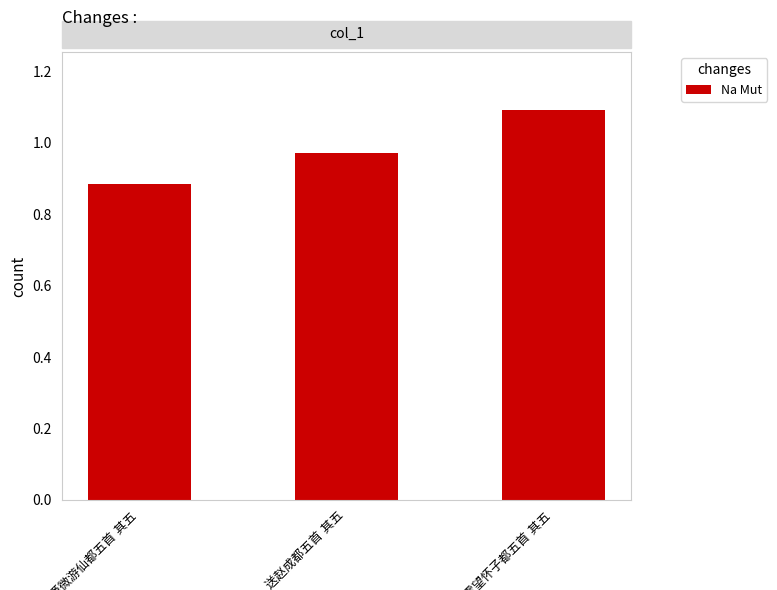

What is the difference between the maximum and second lowest values?

117821